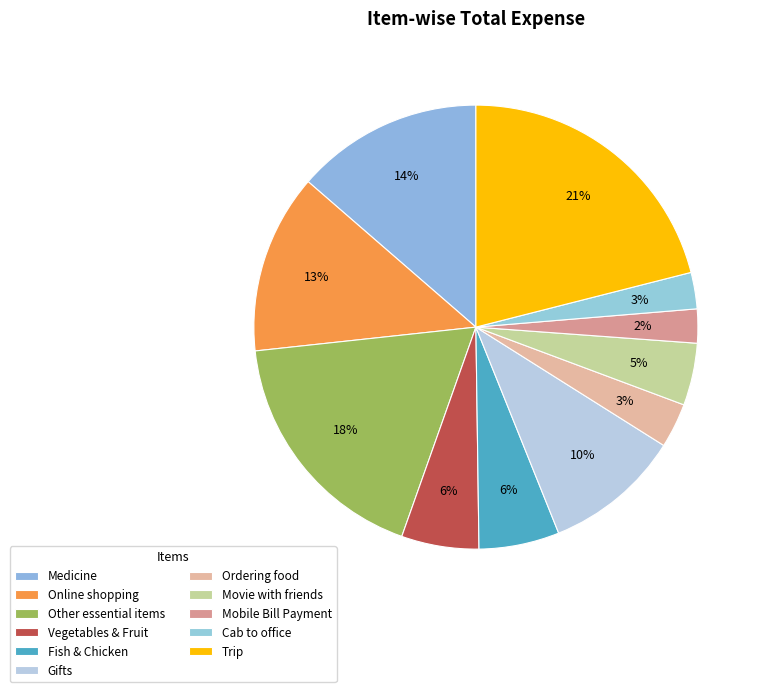

Which slice is the smallest?

Mobile Bill Payment